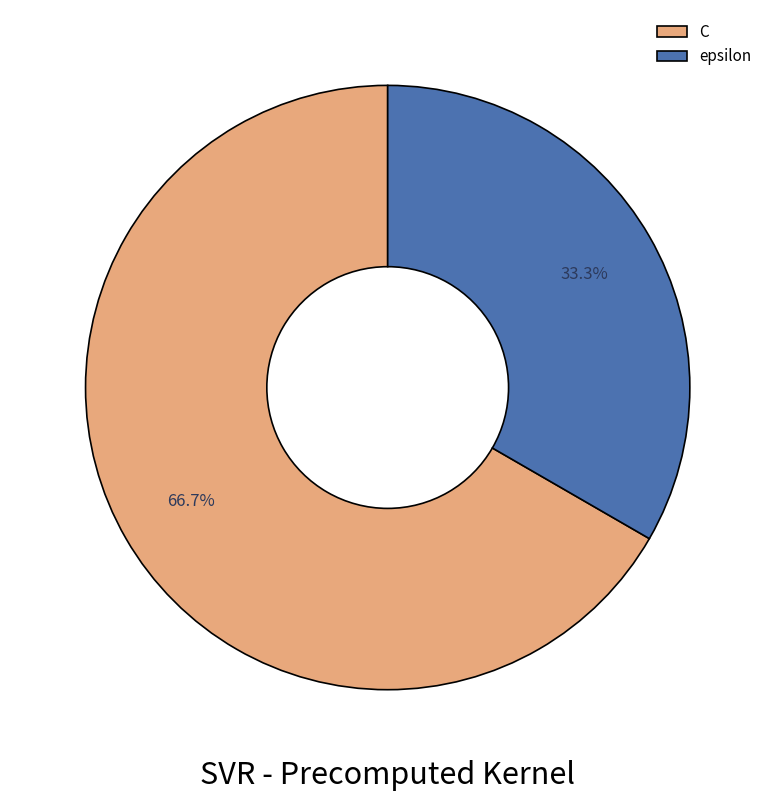

Is there a majority slice in this chart?

Yes